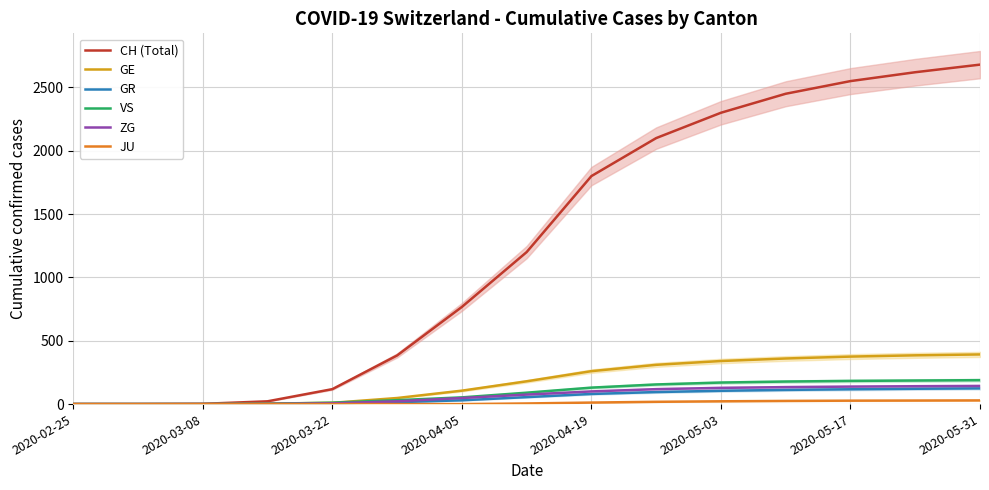

What is the difference between the second highest and second lowest values in the GE series?

385